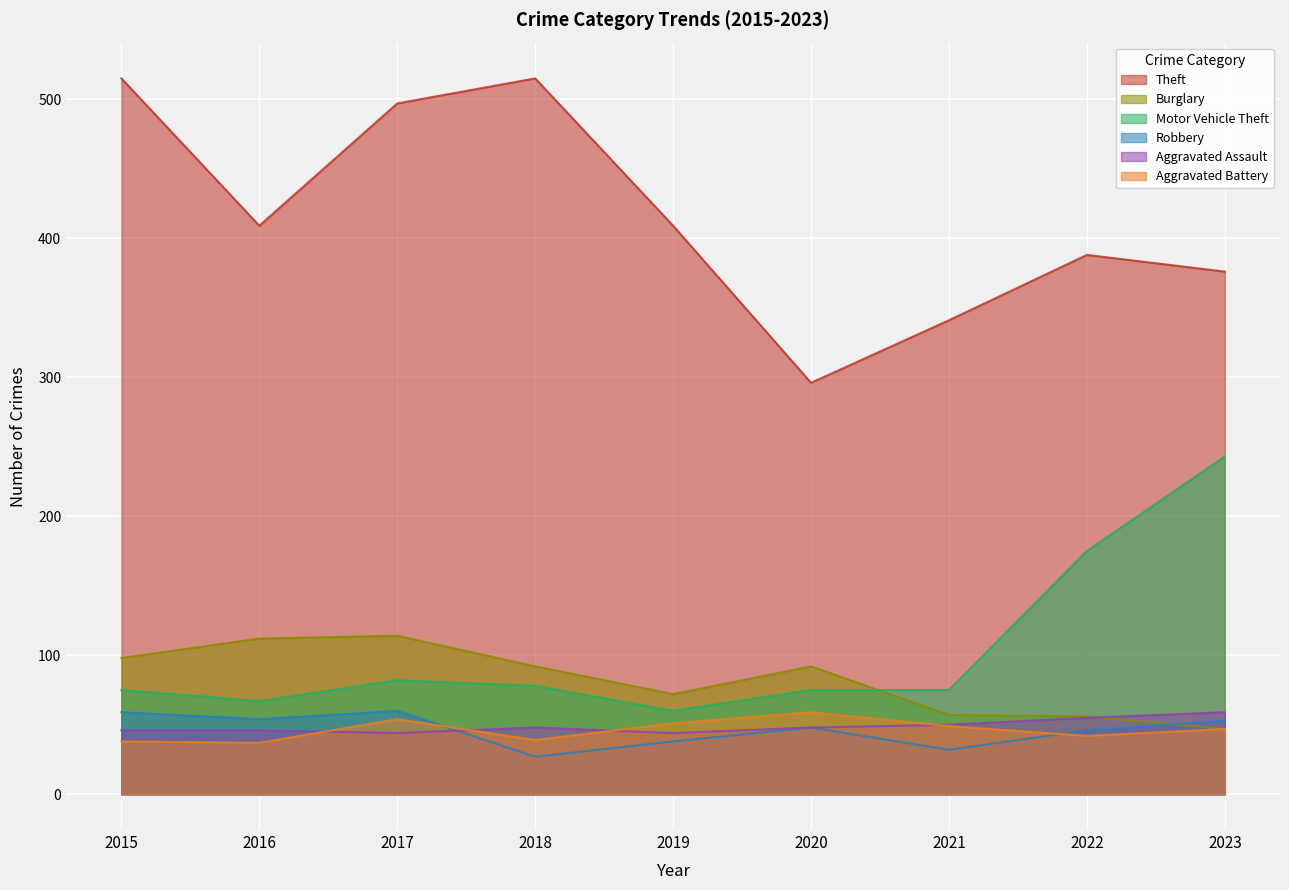

Which series has the largest range (max minus min)?

Theft